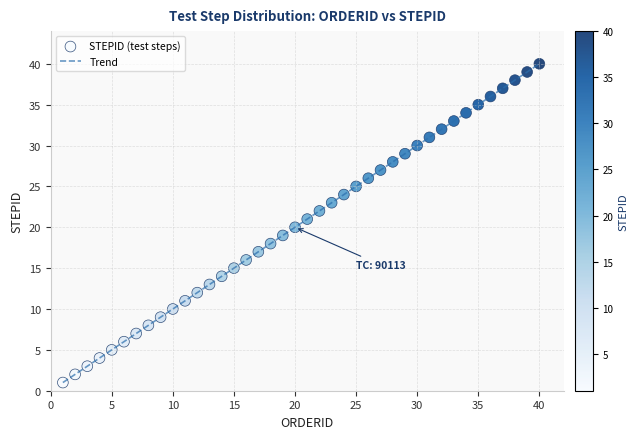

What is the maximum value shown in the chart?

40.0